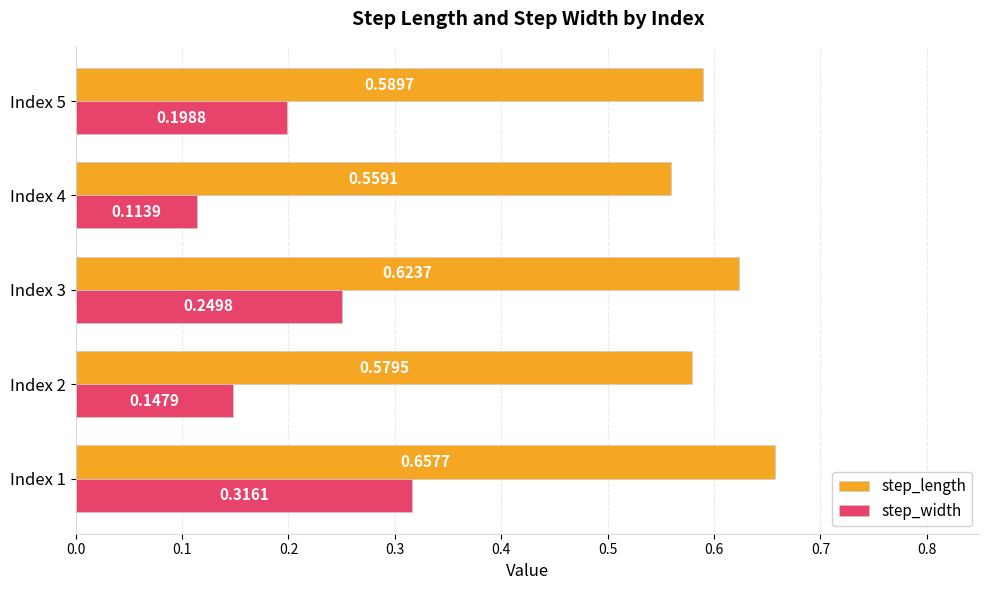

At how many categories does at least one series exceed 0?

5